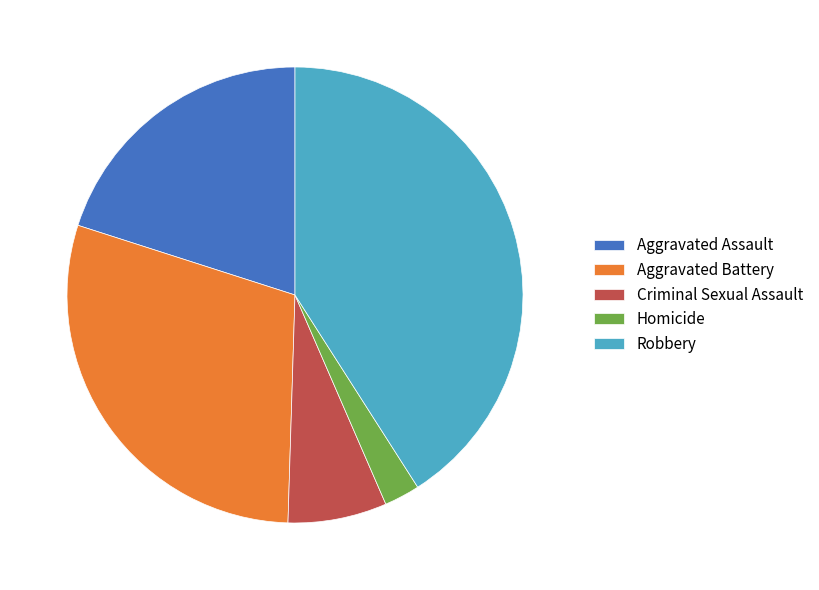

Is Homicide the majority of the pie?

No